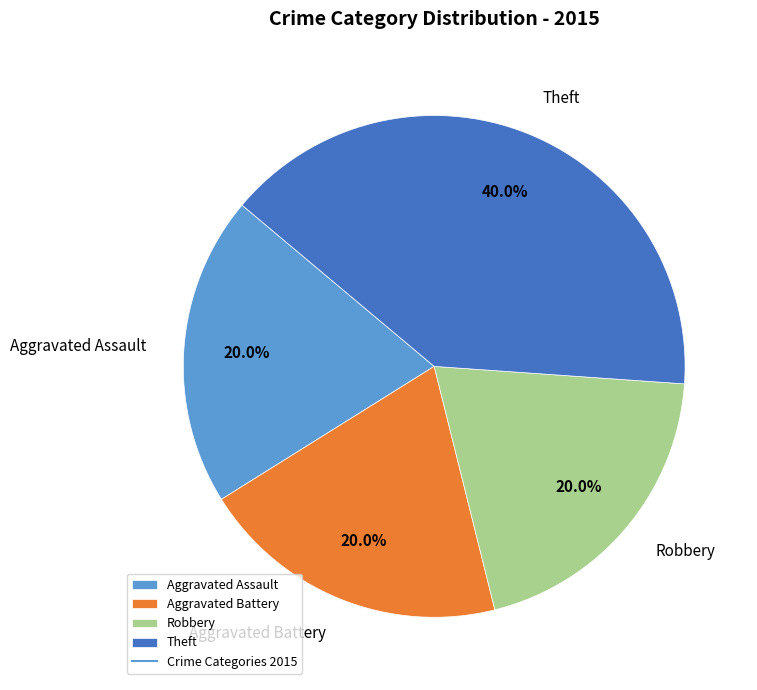

Count the number of slices in the pie.

4